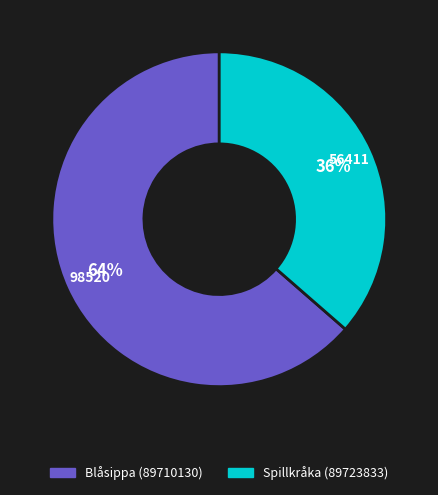

To the nearest percent, what portion does Blåsippa (89710130) represent?

64%